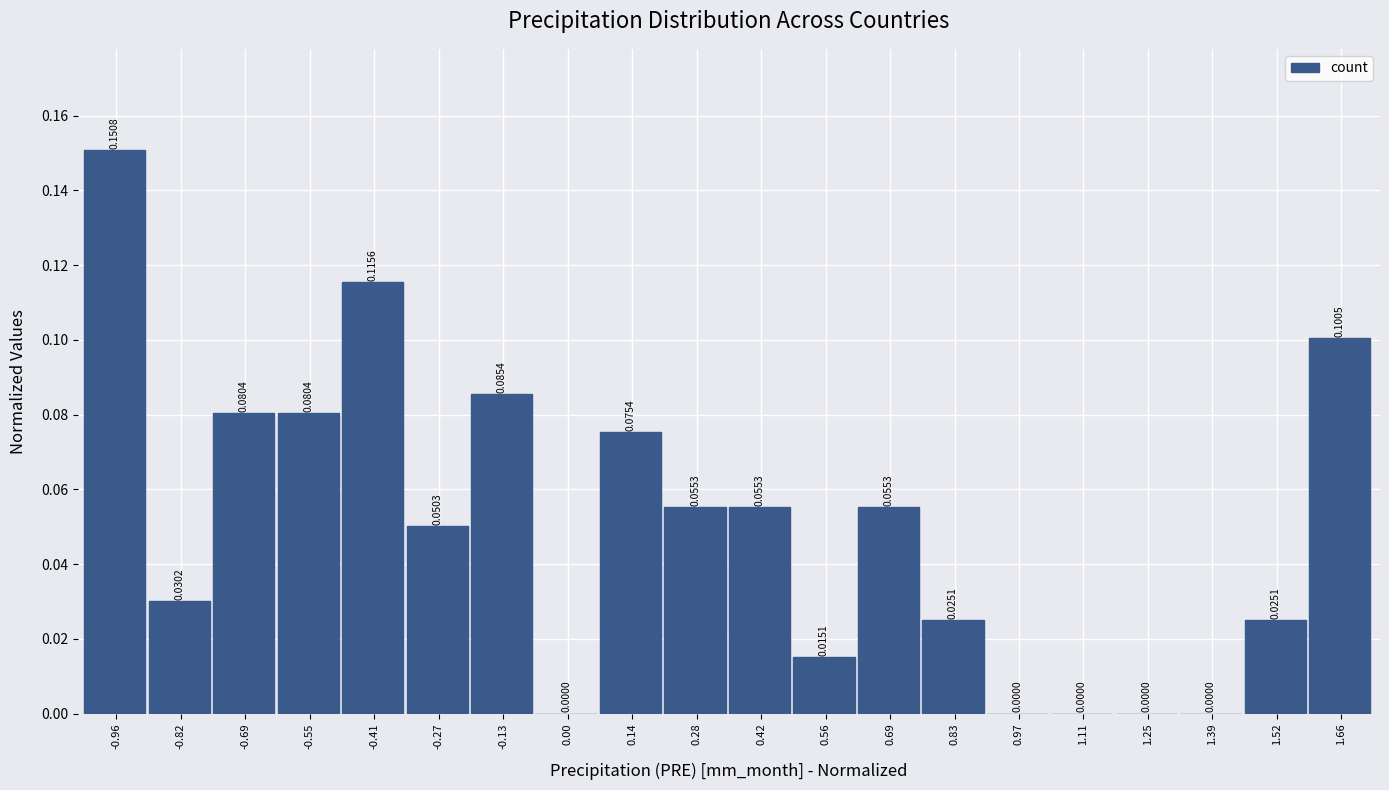

What is the sum of all values?

1.0